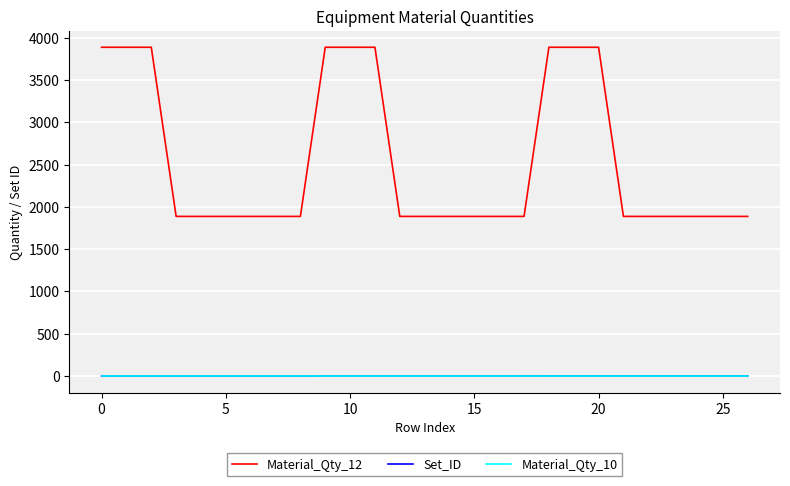

Which series has the largest total across all categories?

Material_Qty_12